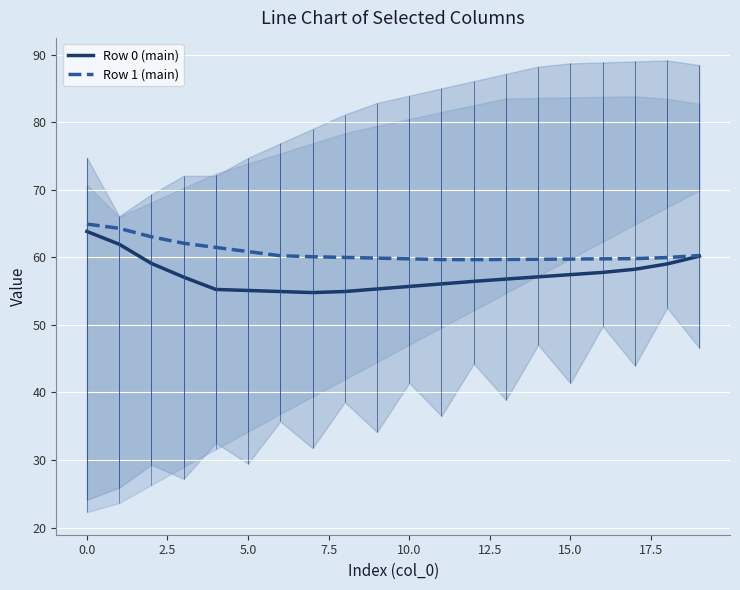

What is the lowest value of the Row 0 (main) series?

54.8